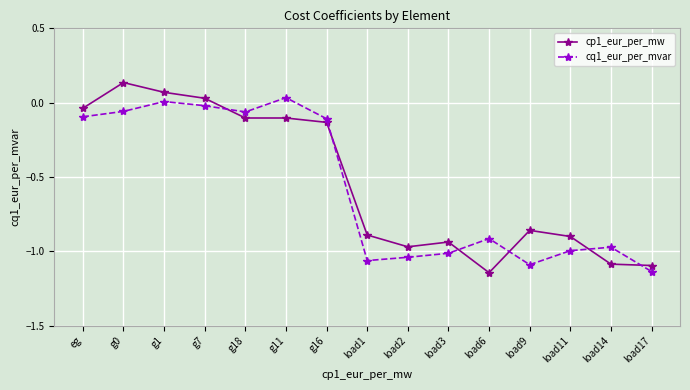

What is the difference between the cp1_eur_per_mw values at load14 and eg?

1.0